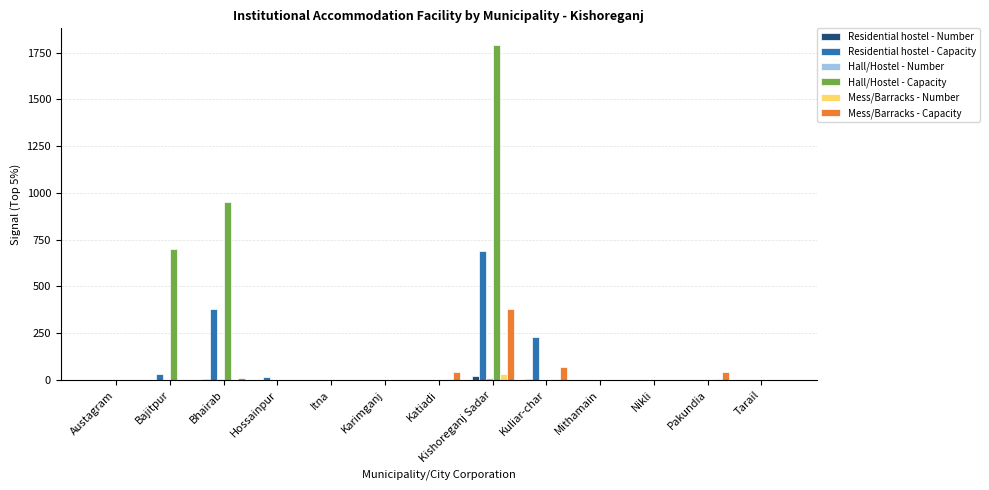

At which category is the sum across all series the highest?

Kishoreganj Sadar